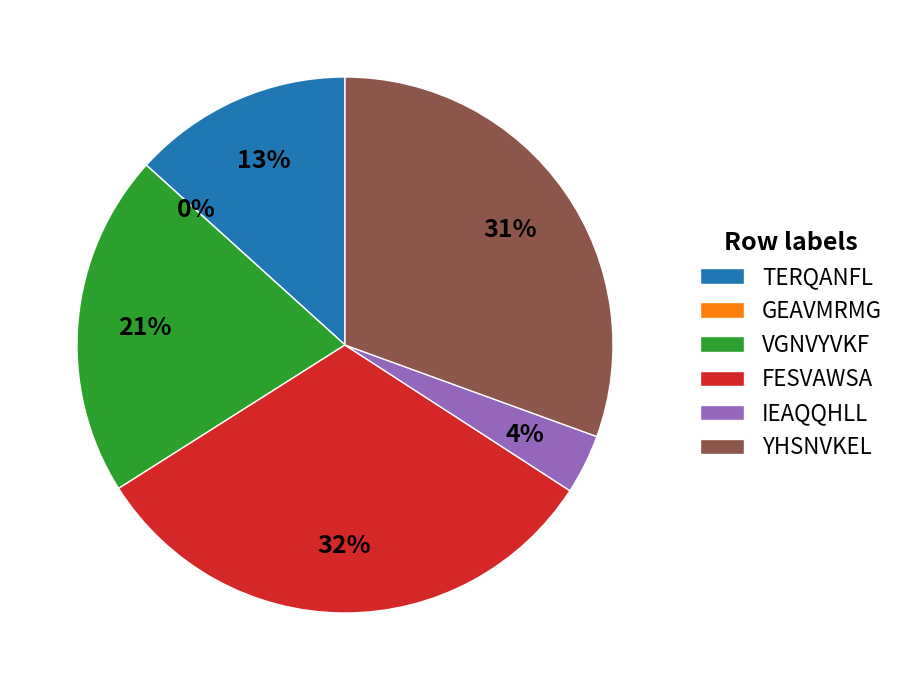

Do IEAQQHLL and GEAVMRMG together represent more than half of the pie?

No